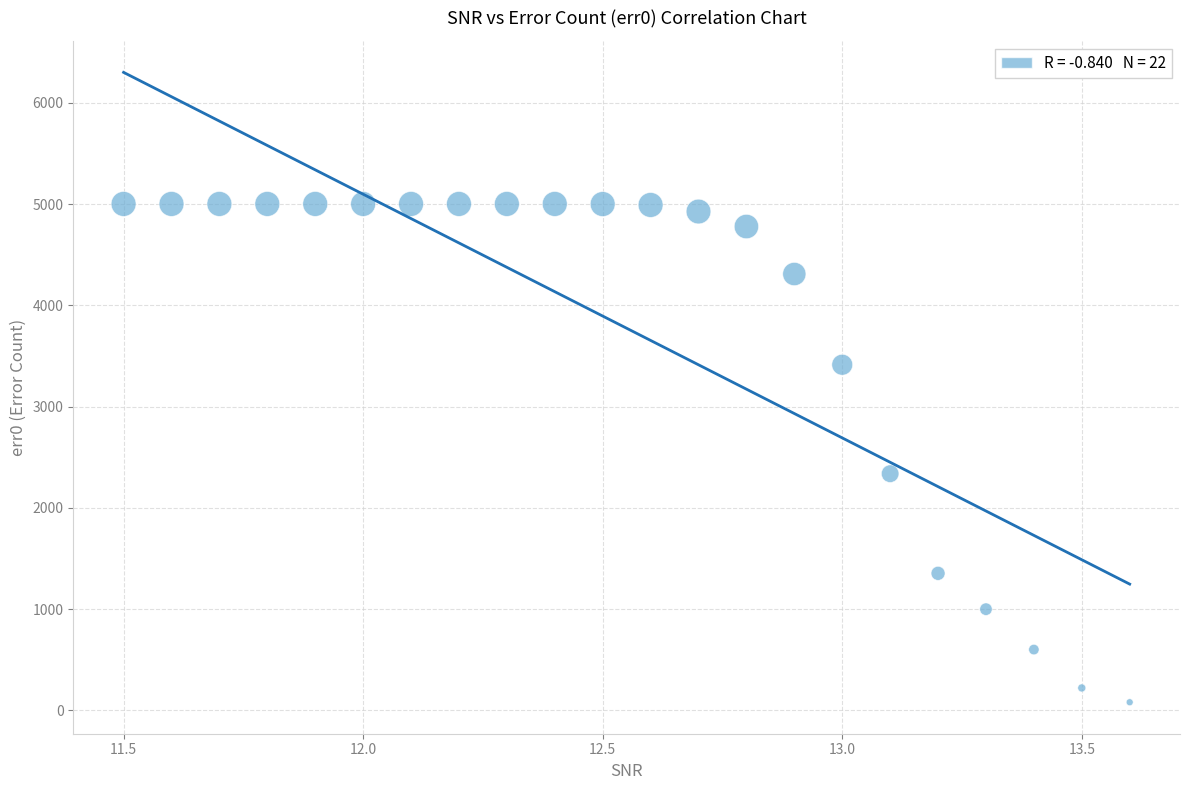

What is the range of Y values (max minus min)?

4921